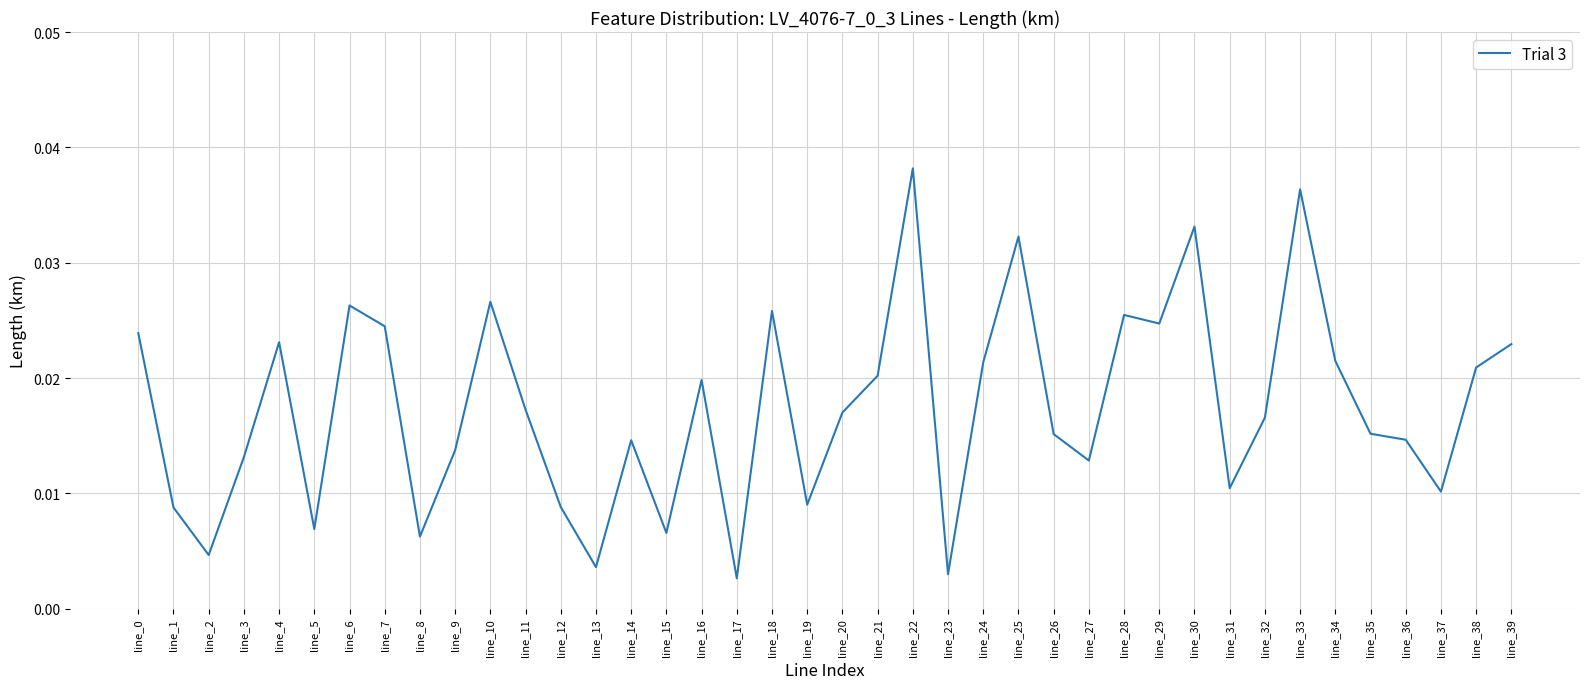

How many lines are shown in the chart?

1